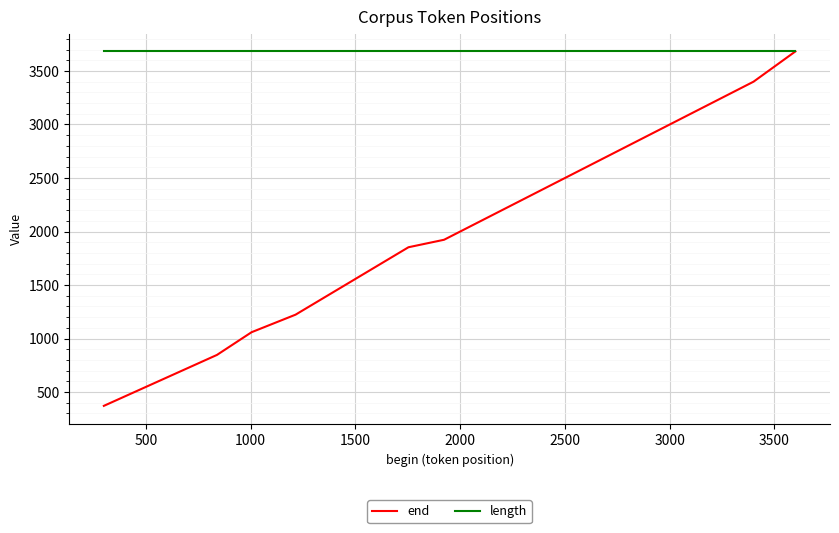

Rank the series by their average value, from highest to lowest.

length, end